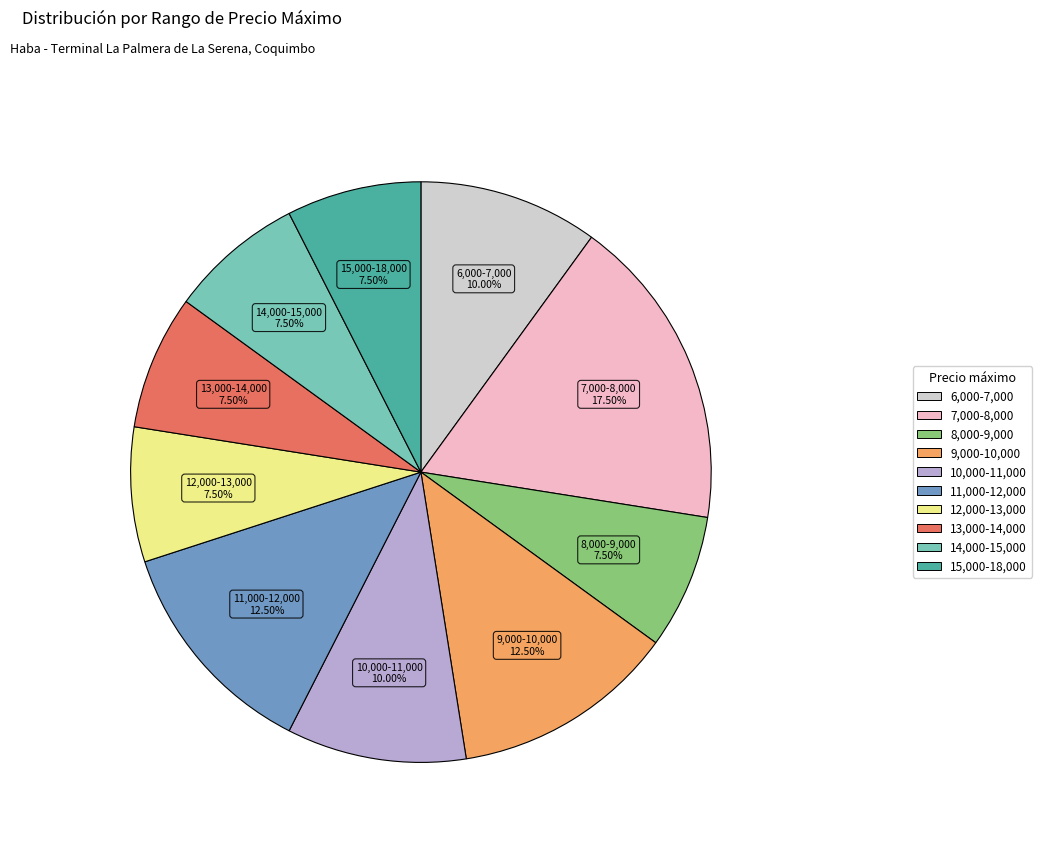

Count the number of slices in the pie.

10